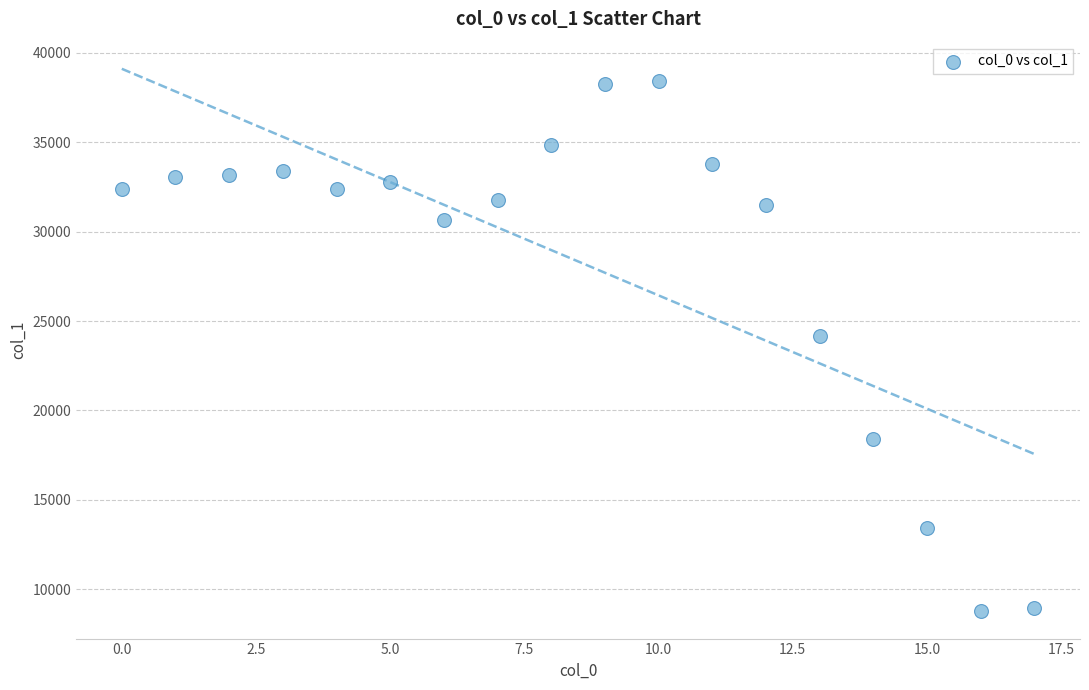

What is the range of Y values (max minus min)?

29650